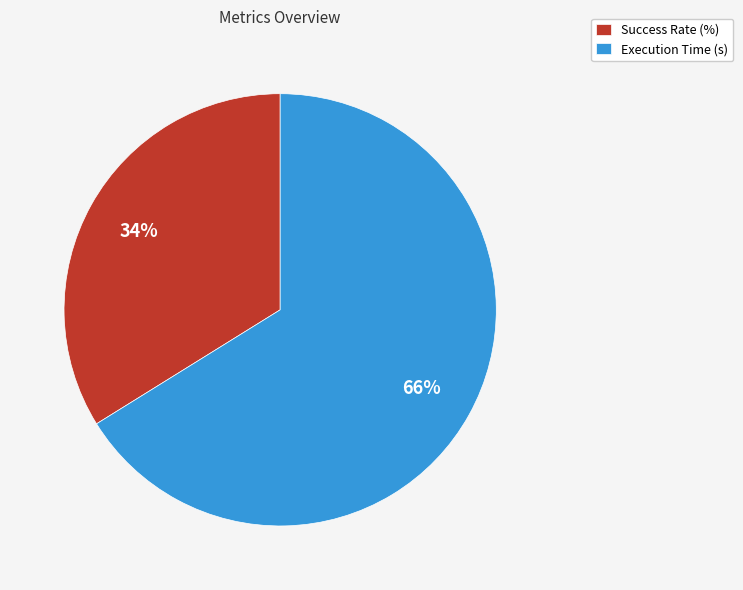

Is Execution Time (s) the majority of the pie?

Yes